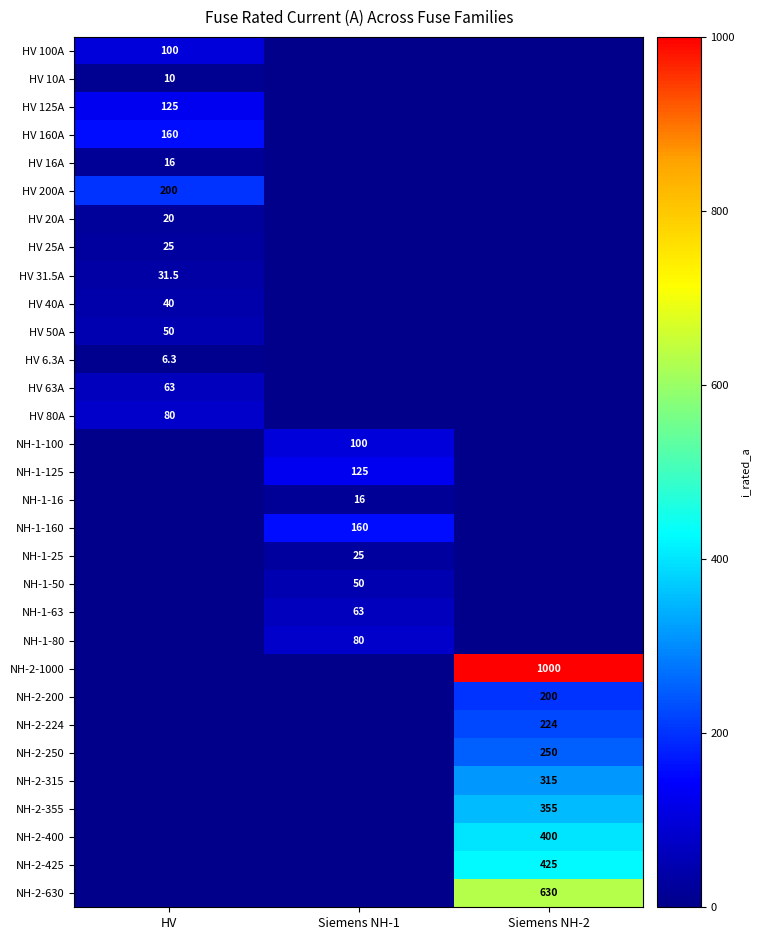

Where is HV 40A nearest to the value 20?

HV